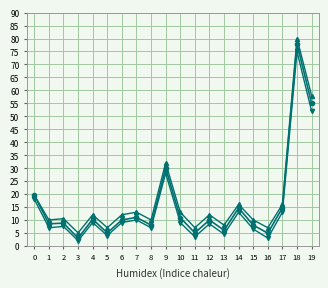

At which category is the sum across all series the highest?

18